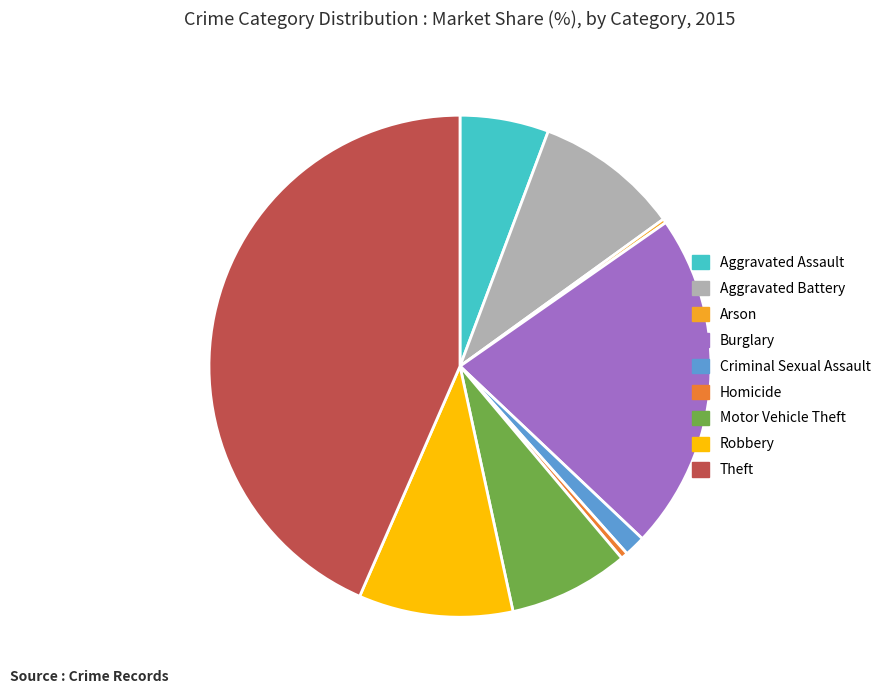

Approximately how many times larger is the value at Theft compared to Motor Vehicle Theft?

5.6